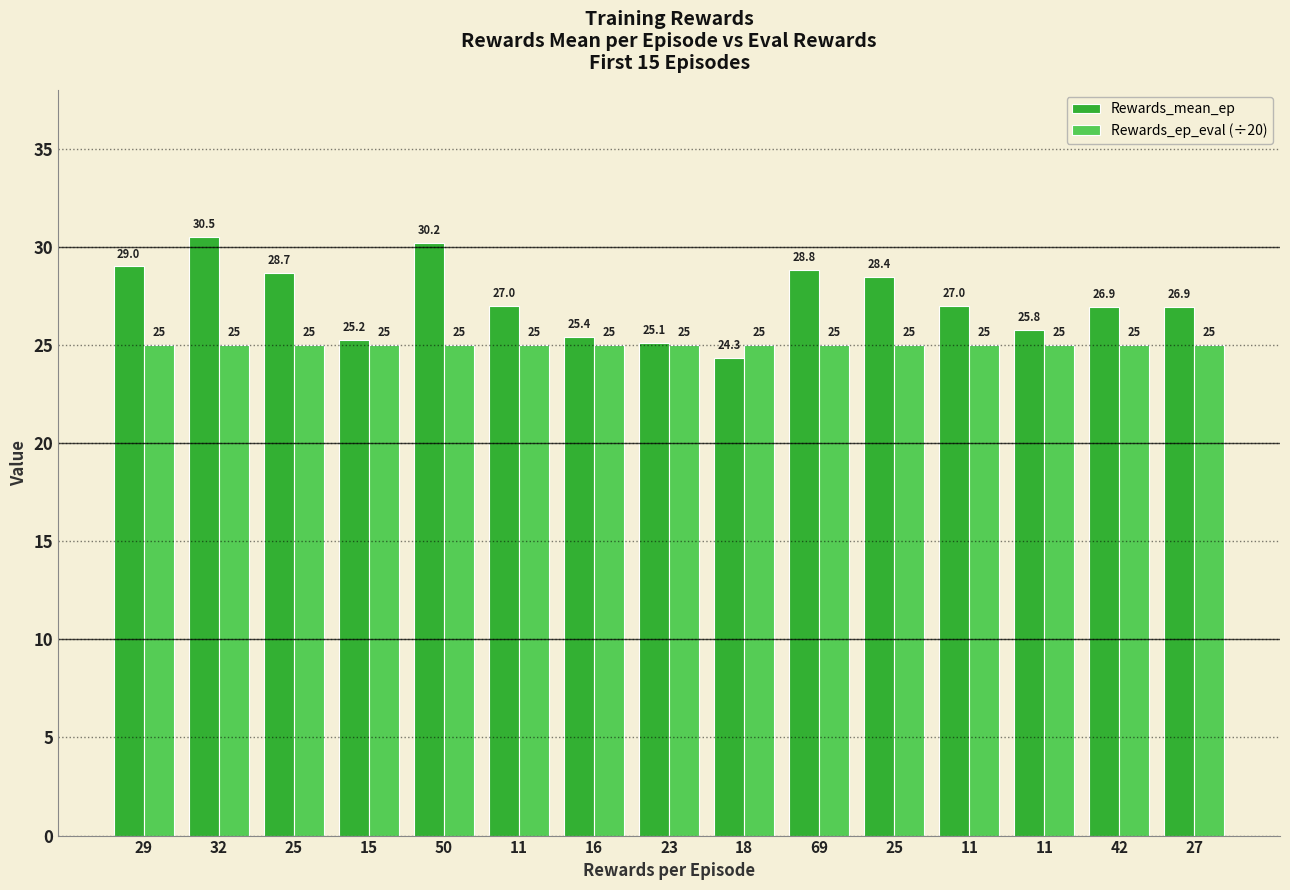

What is the difference between the maximum and second lowest values in the Rewards_mean_ep series?

5.4